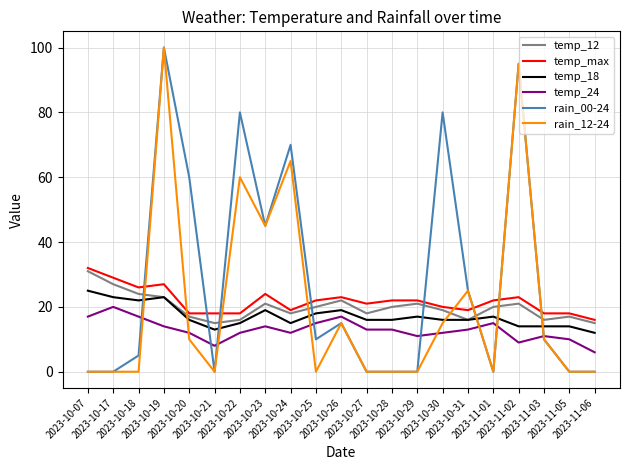

Is the value of temp_24 at 2023-10-18 greater than the value of temp_18 at 2023-11-03?

Yes